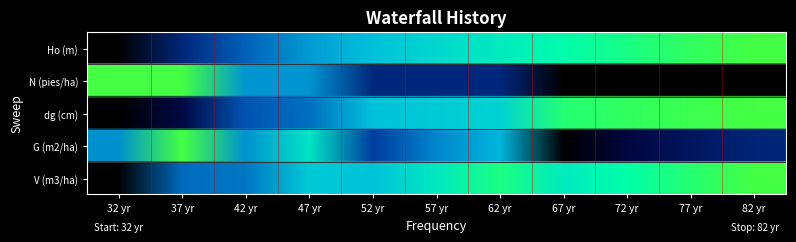

Between 52 yr and 67 yr, which is larger?

67 yr